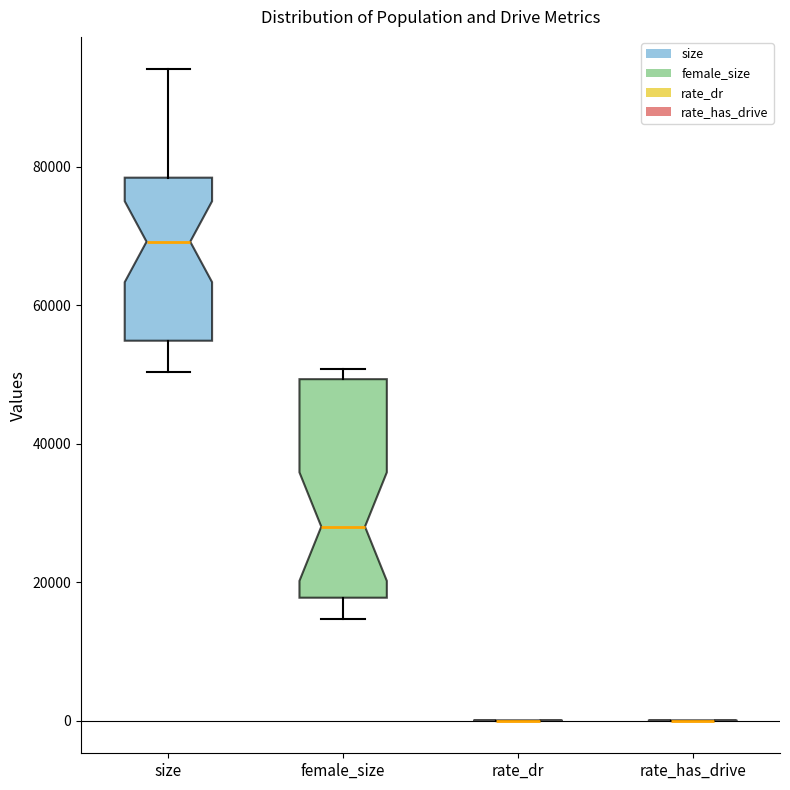

Reading left to right, read every box against the y-axis: the position of its median line, the range the box covers, and the ends of its whiskers. The values are not printed on the chart, so give them approximately, as read against the axis.

size: median 70000, box 54000 to 78000, whiskers 50000 to 94000
female_size: median 28000, box 18000 to 50000, whiskers 14000 to 50000 (just above the box's upper edge)
rate_dr: box collapsed to a line at 0, whiskers 0 to 0
rate_has_drive: box collapsed to a line at 0, whiskers 0 to 0